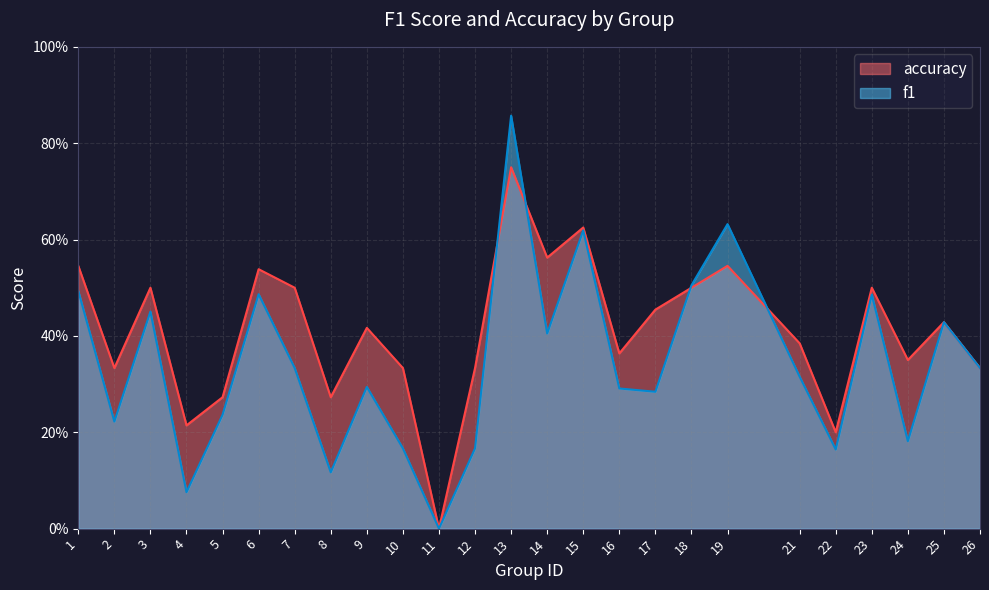

Reading left to right, list all the values displayed in this chart.

f1: 1=0.5	2=0.2	3=0.5	4=0.1	5=0.2	6=0.5	7=0.3	8=0.1	9=0.3	10=0.2	11=0.0	12=0.2	13=0.9	14=0.4	15=0.6	16=0.3	17=0.3	18=0.5	19=0.6	21=0.3	22=0.2	23=0.5	24=0.2	25=0.4	26=0.3
accuracy: 1=0.5	2=0.3	3=0.5	4=0.2	5=0.3	6=0.5	7=0.5	8=0.3	9=0.4	10=0.3	11=0.0	12=0.3	13=0.8	14=0.6	15=0.6	16=0.4	17=0.5	18=0.5	19=0.5	21=0.4	22=0.2	23=0.5	24=0.3	25=0.4	26=0.3